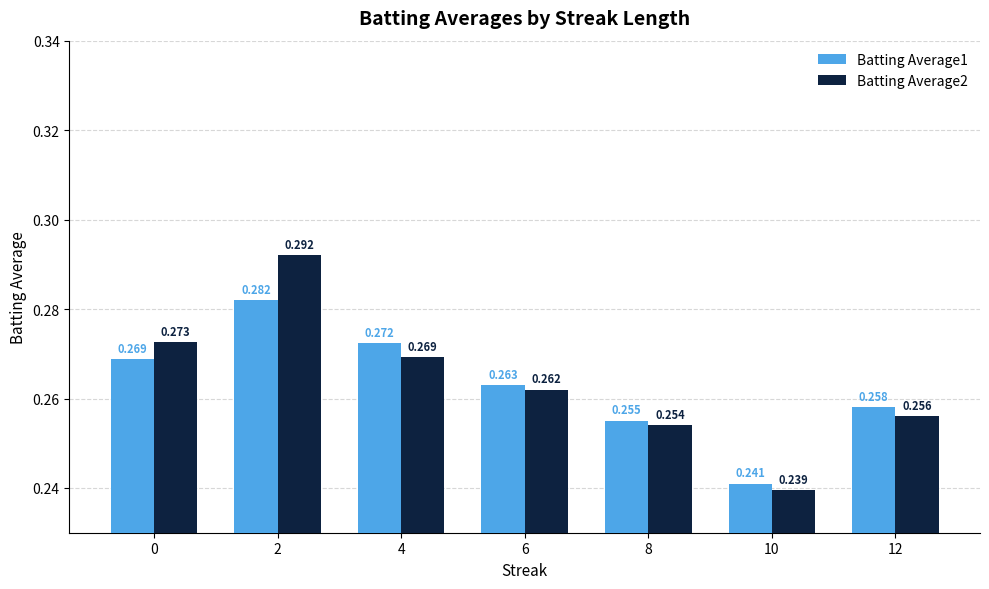

Rank the series by their maximum value, from lowest to highest.

Batting Average1, Batting Average2